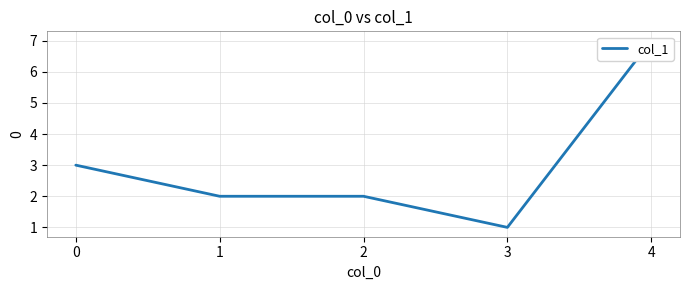

Rank the categories by value from highest to lowest.

4, 0, 1, 2, 3